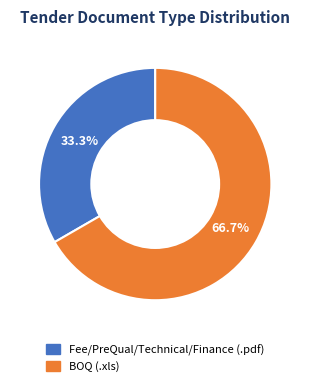

Does BOQ (.xls) account for over 50% of the chart?

Yes